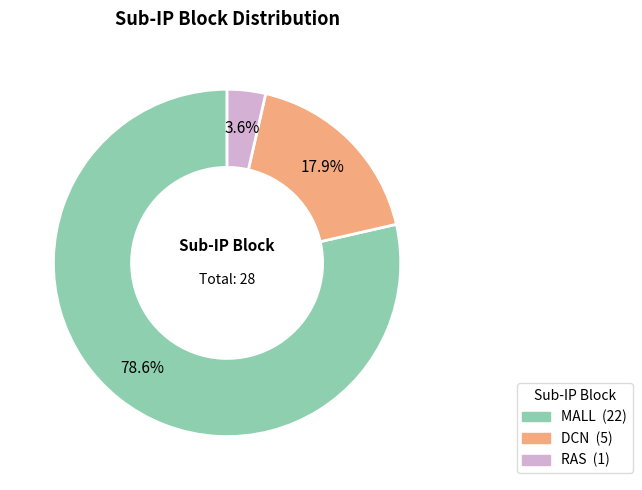

Is there any slice that represents more than half of the pie?

Yes